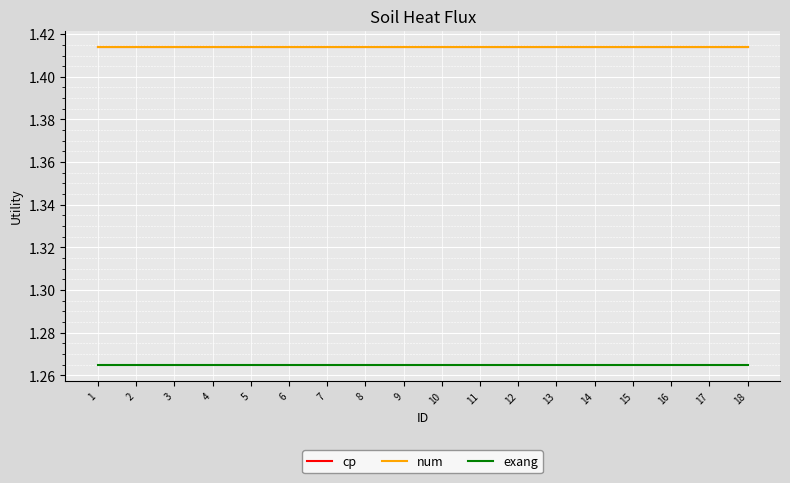

Which has a higher value, 9 or 11?

9